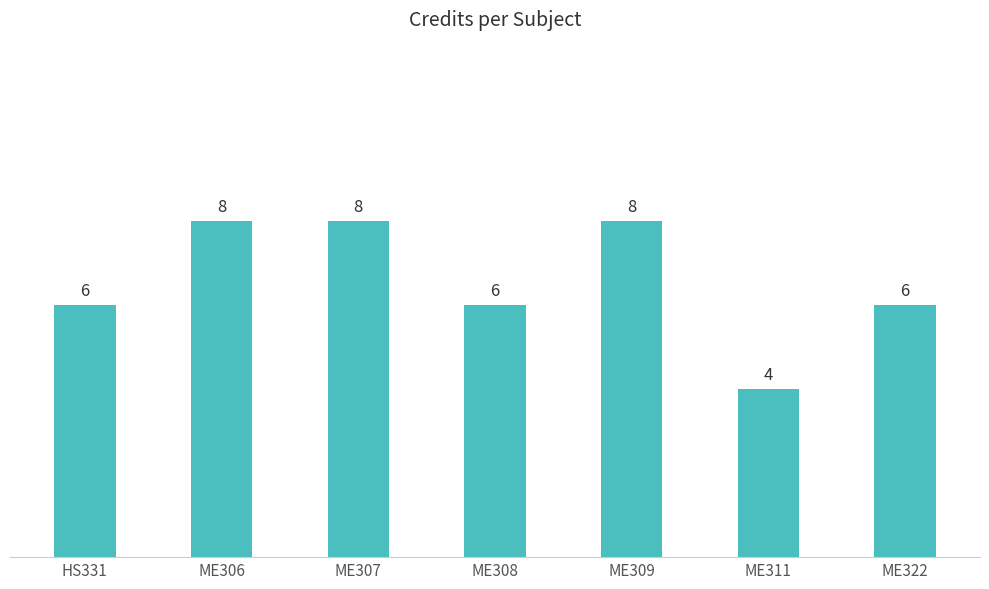

What is the label of the 3rd bar from the right?

ME309